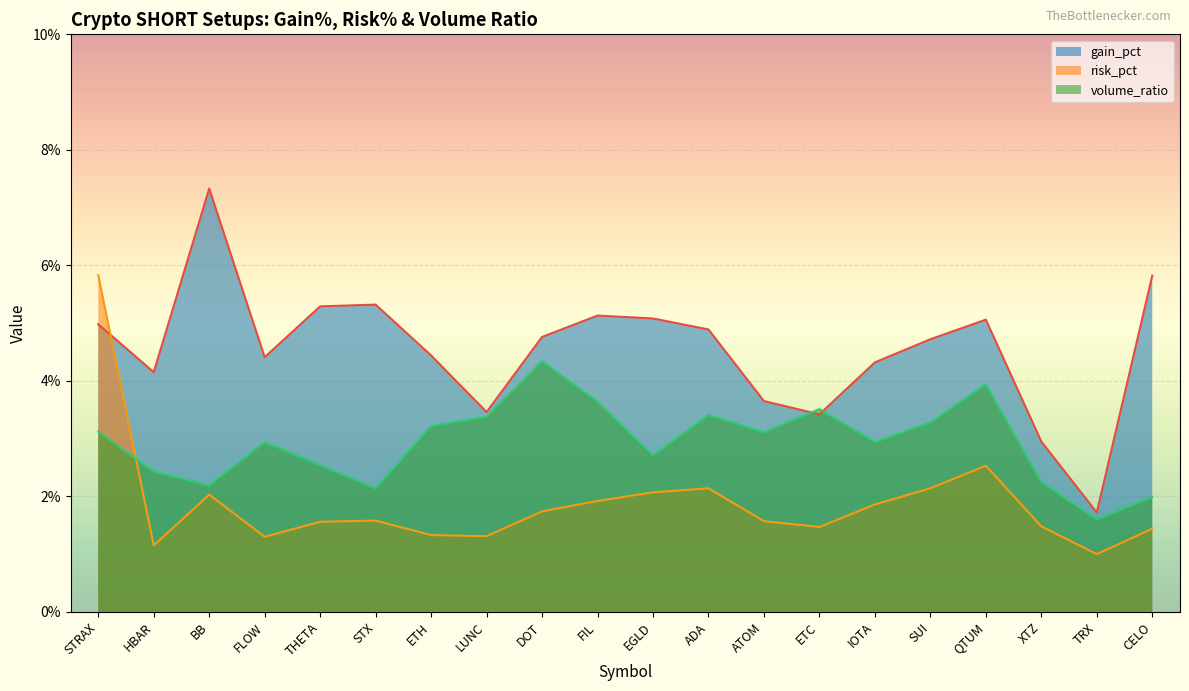

The volume_ratio series shows 3.0 at DOT. True or false?

False